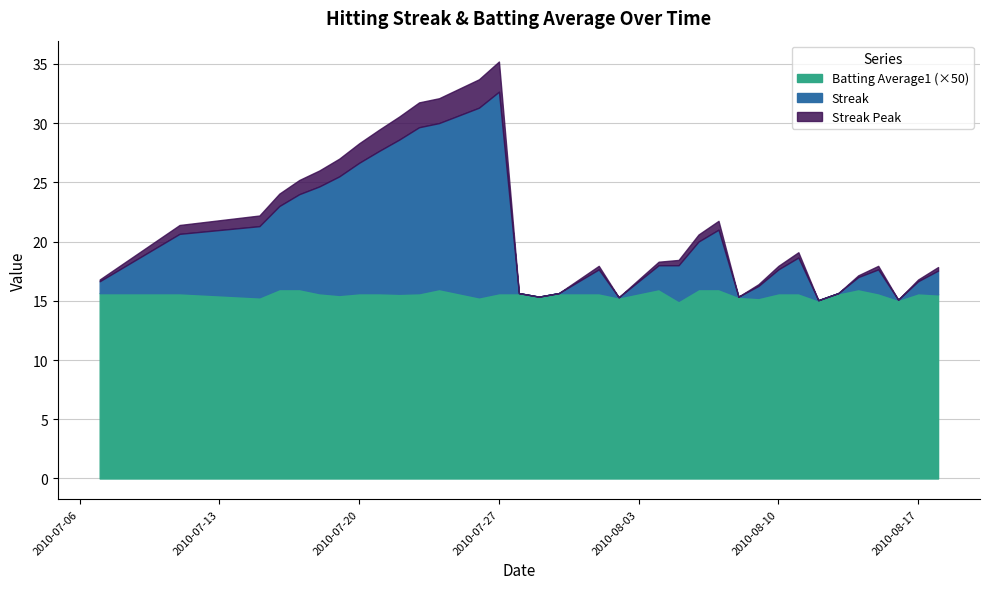

What is the value of the Streak point at the 37th from the left?

2.0